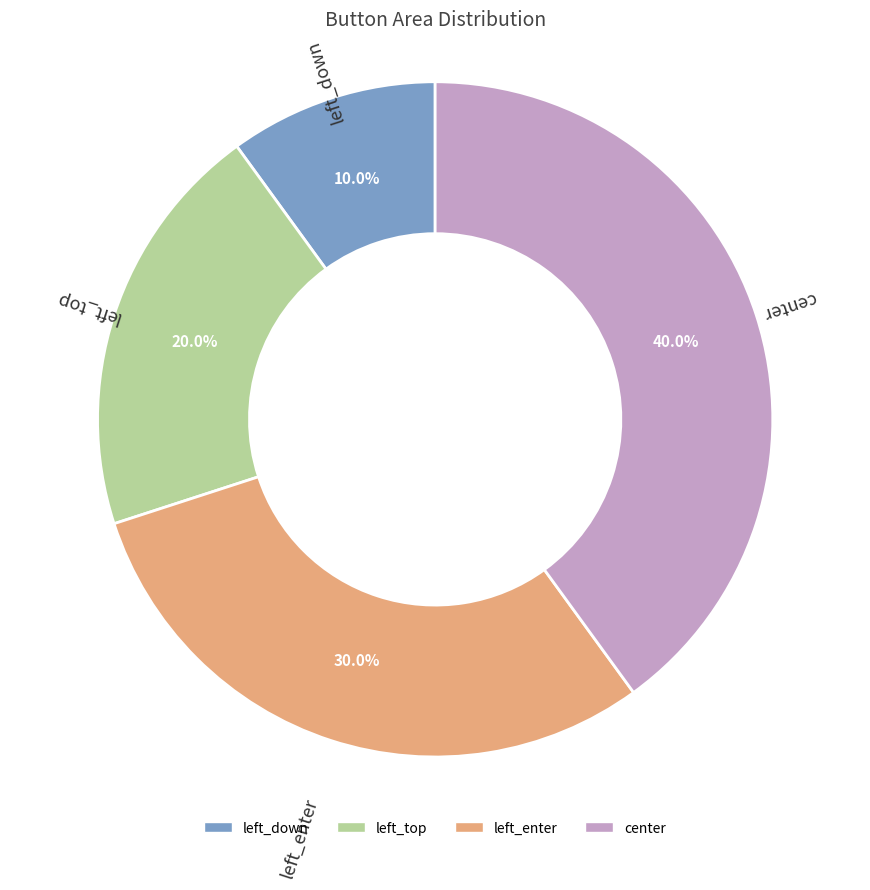

How many segments does this pie chart have?

4